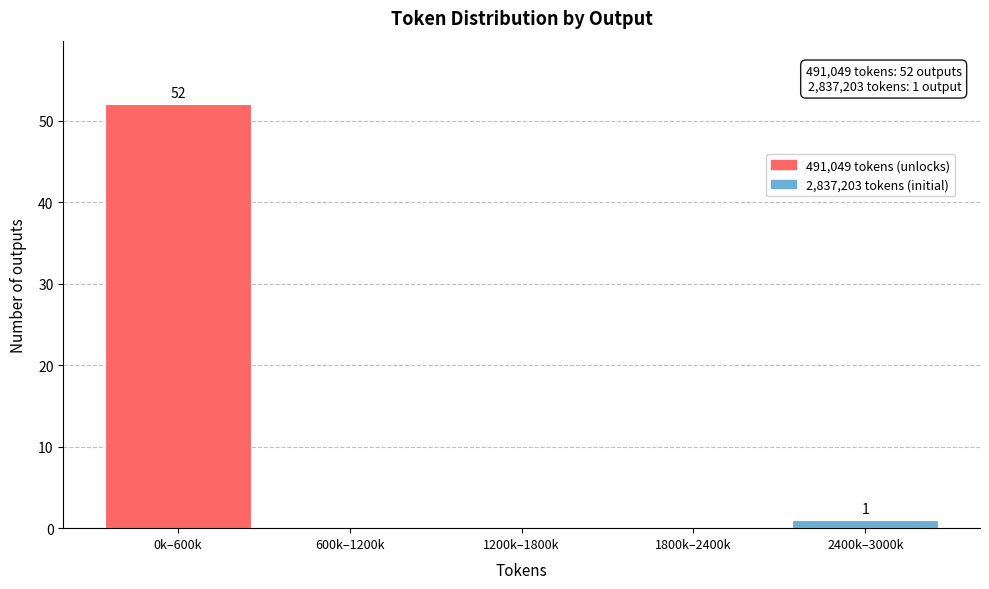

Reading left to right, what are all the values shown in this chart?

0k–600k=52	600k–1200k=0	1200k–1800k=0	1800k–2400k=0	2400k–3000k=1